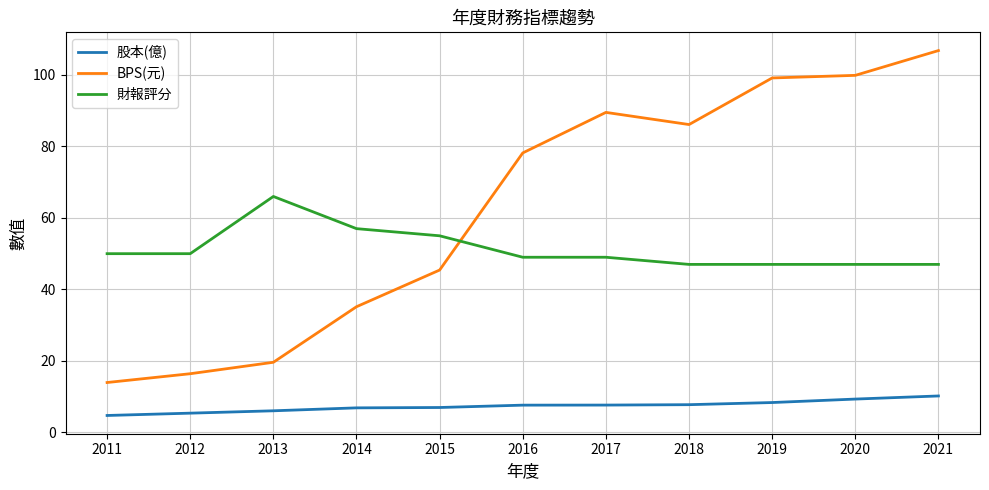

Which series has the largest range (max minus min)?

BPS(元)